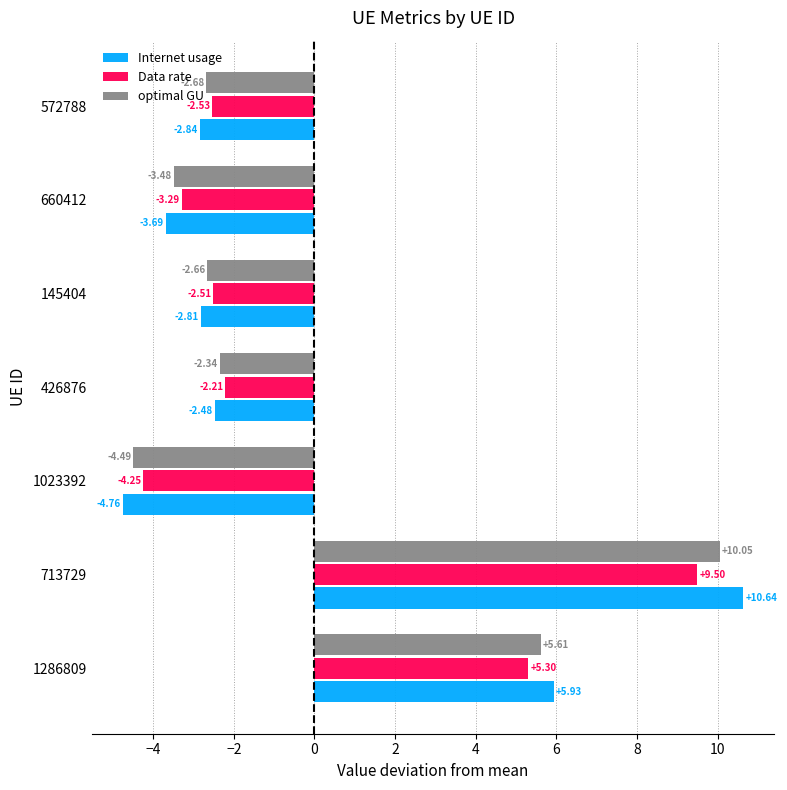

How many data points in Data rate are above -2?

2